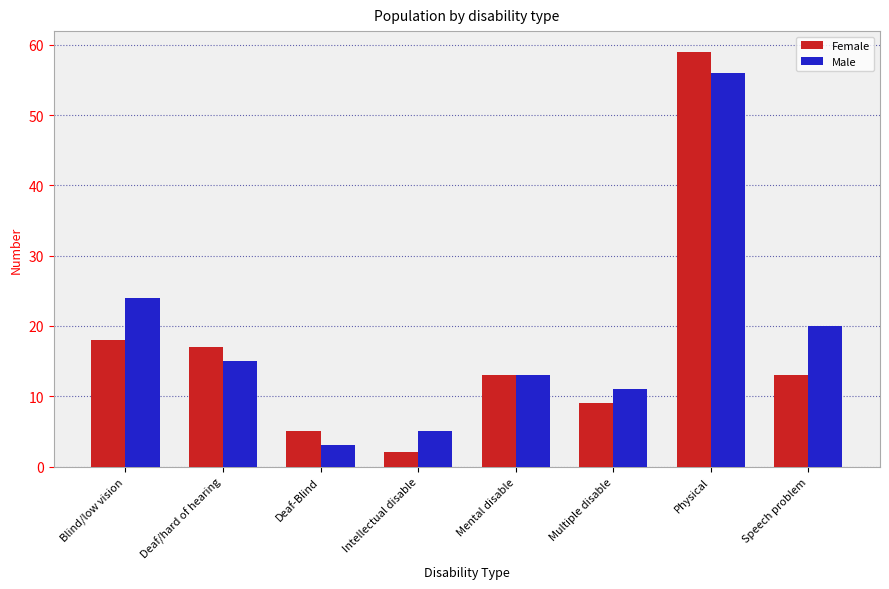

Reading left to right, list all the values displayed in this chart.

Female: Blind/low vision=18	Deaf/hard of hearing=17	Deaf-Blind=5	Intellectual disable=2	Mental disable=13	Multiple disable=9	Physical=59	Speech problem=13
Male: Blind/low vision=24	Deaf/hard of hearing=15	Deaf-Blind=3	Intellectual disable=5	Mental disable=13	Multiple disable=11	Physical=56	Speech problem=20